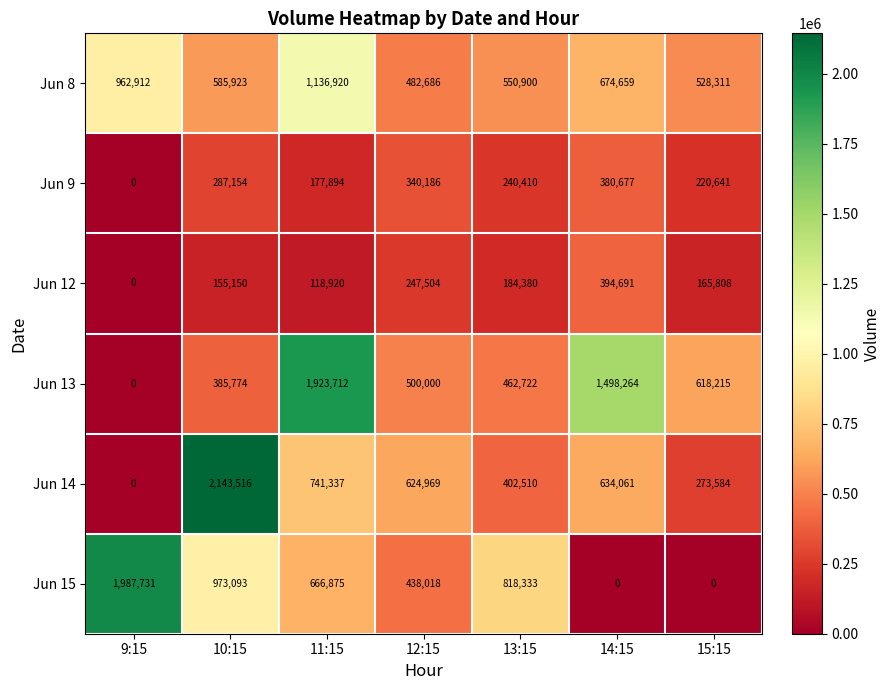

Where is Jun 8 nearest to the value 809803?

14:15